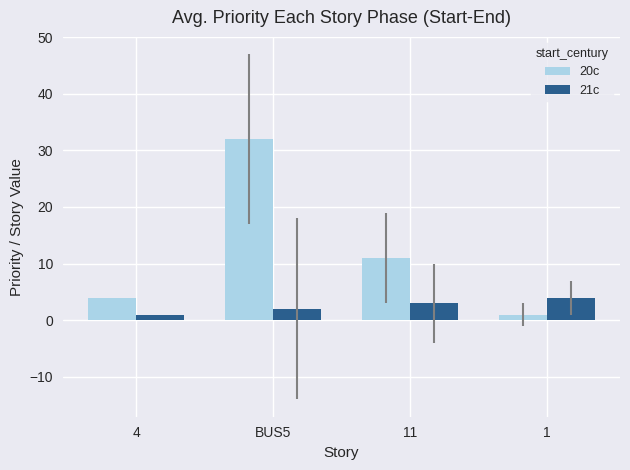

What is the difference between the highest and lowest values at 4?

3